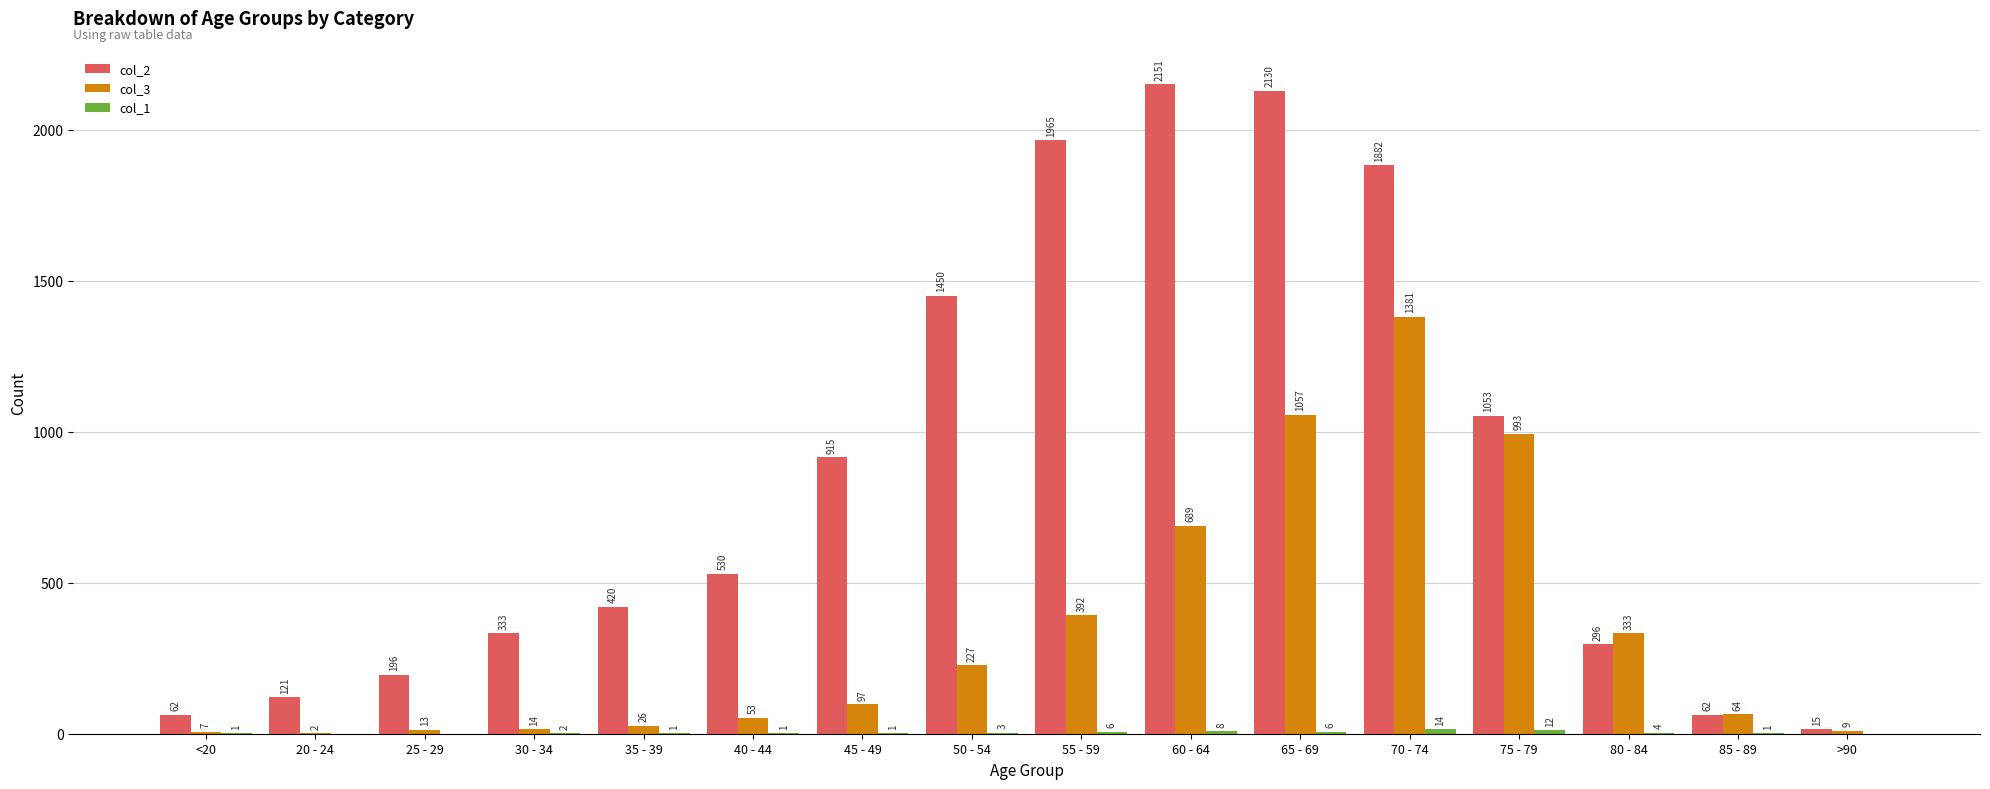

How many distinct data groups are displayed?

3